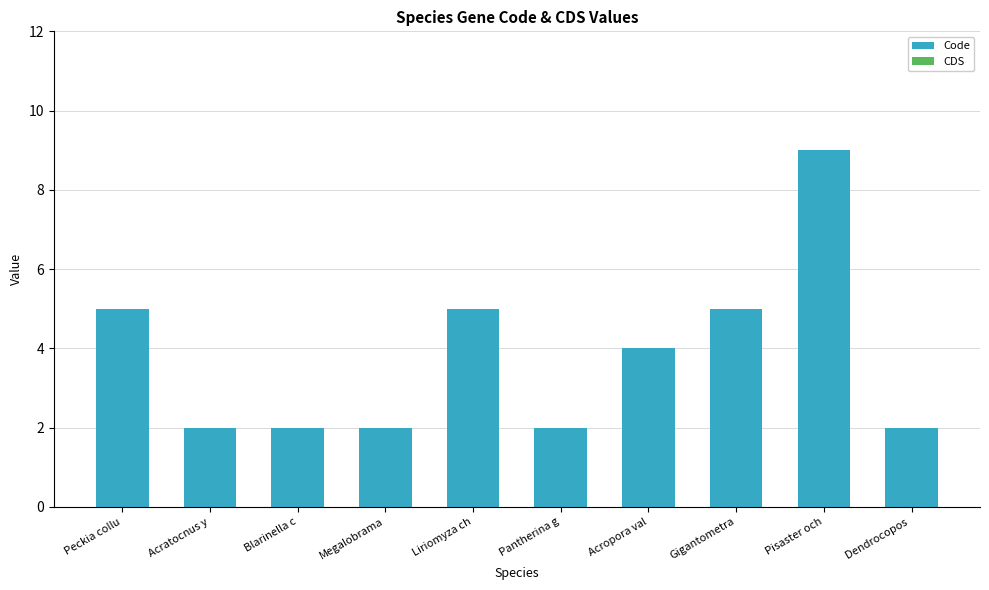

Approximately how many times larger is the value at Dendrocopos  compared to Gigantometra?

0.4